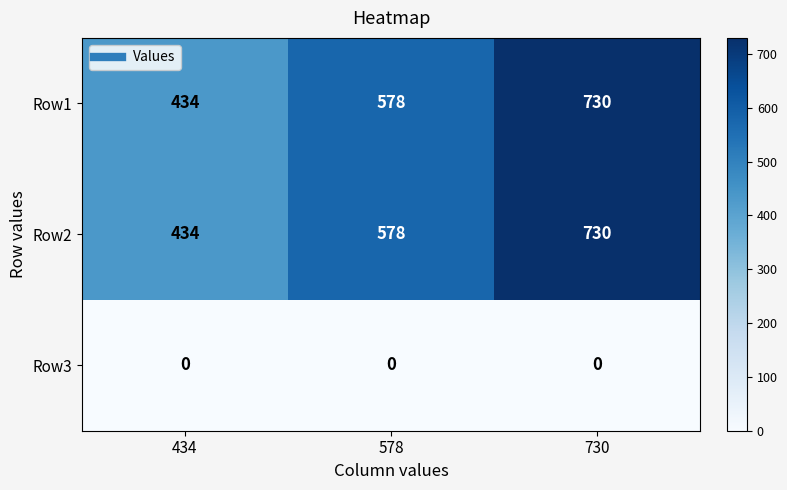

What is the difference between the Row1 values at 730 and 578?

152